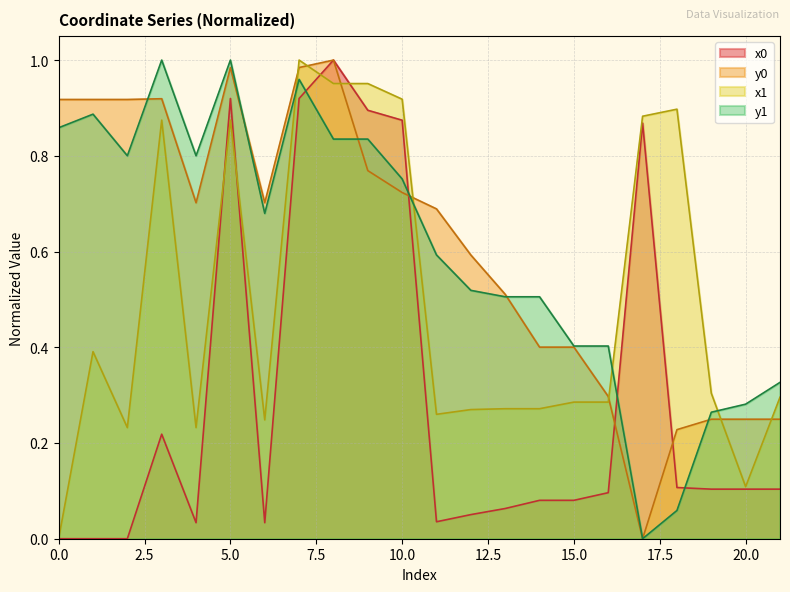

What are all the series names shown in the legend?

x1, y1, x0, y0